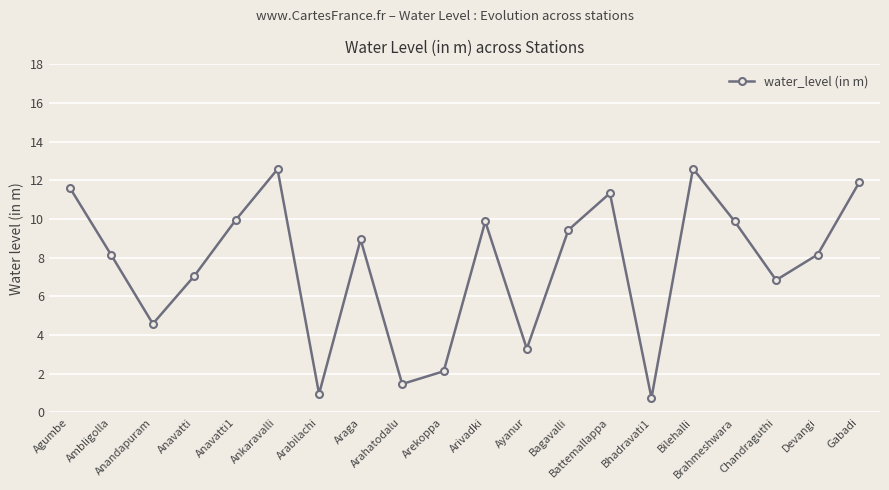

What is the value of the 6th point from the left?

12.6